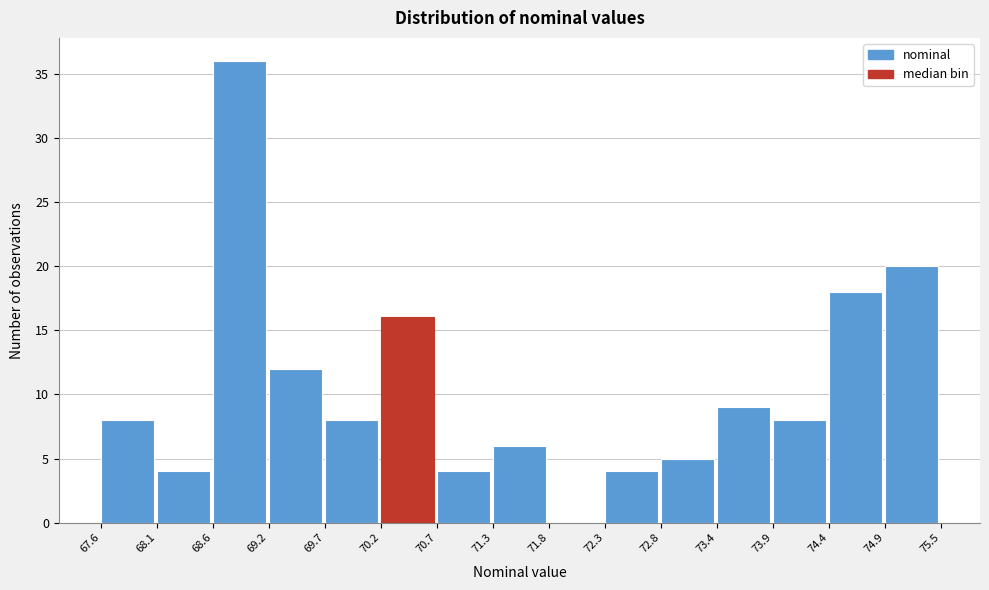

How tall is the bar that spans 72.3 to 72.8 on the x-axis? The values are not printed on the chart, so give them approximately, as read against the axis.

4